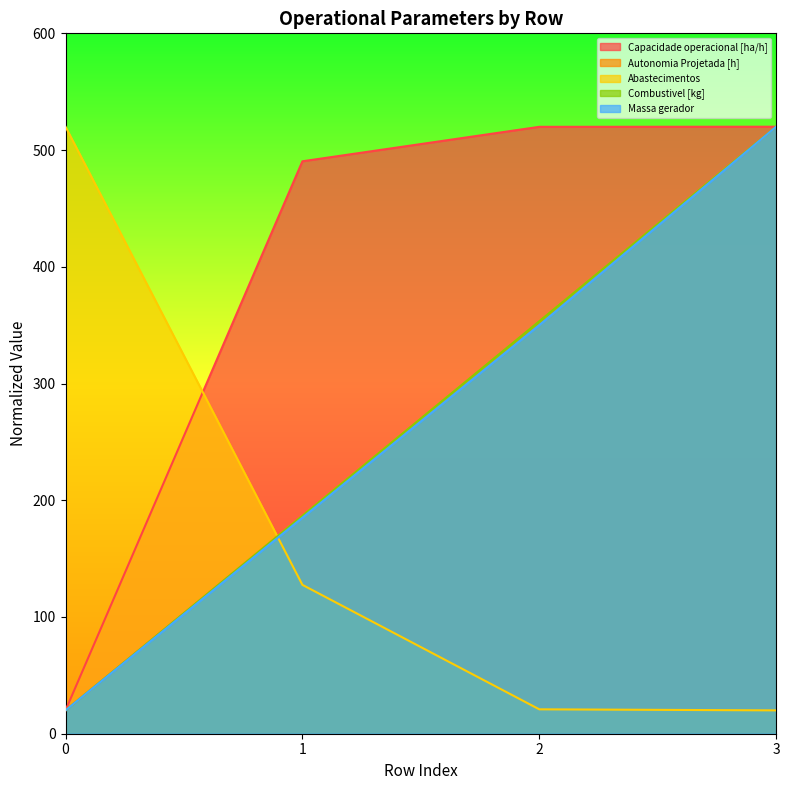

True or false: Autonomia Projetada [h] has a value of 20.0 at 0.

True